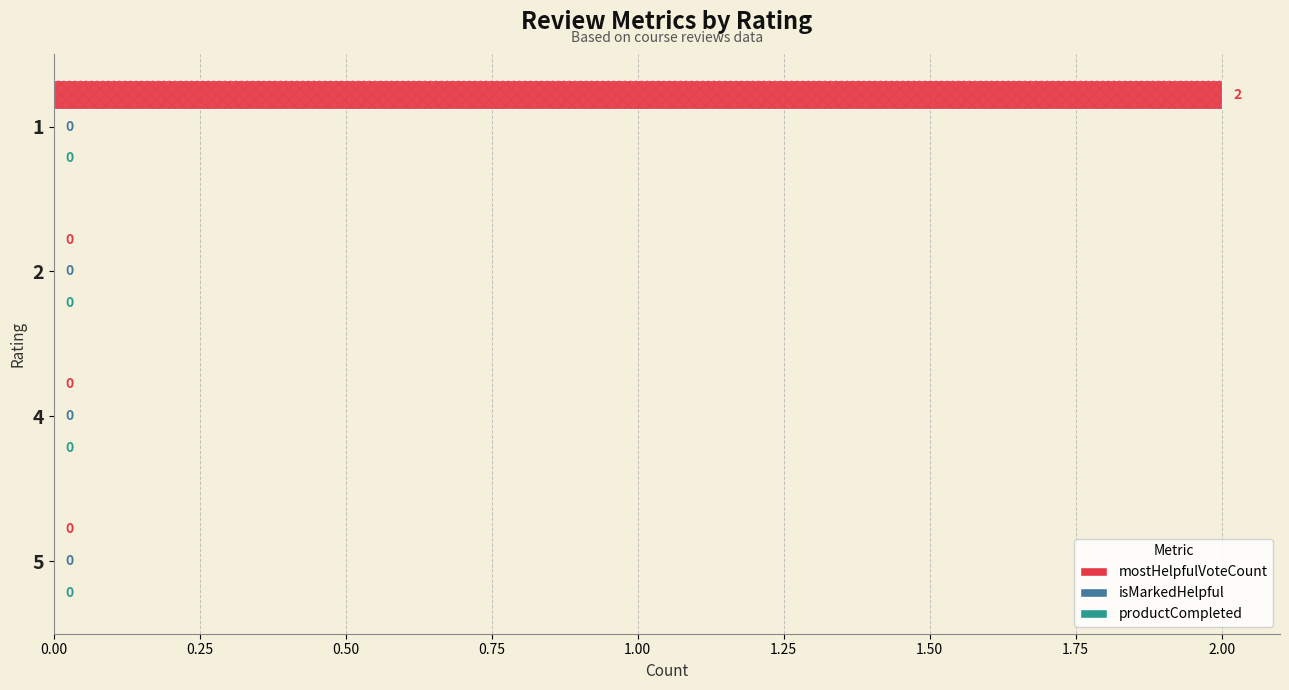

Which series has the widest spread of values?

mostHelpfulVoteCount